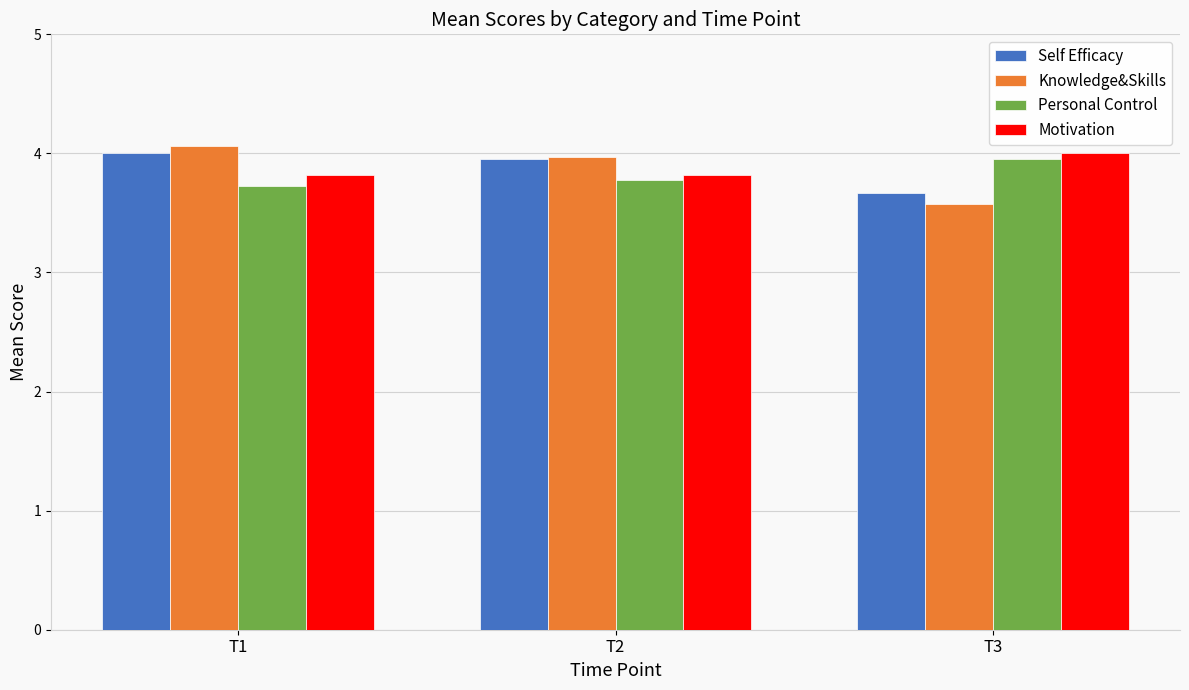

How many bars are there in total?

12